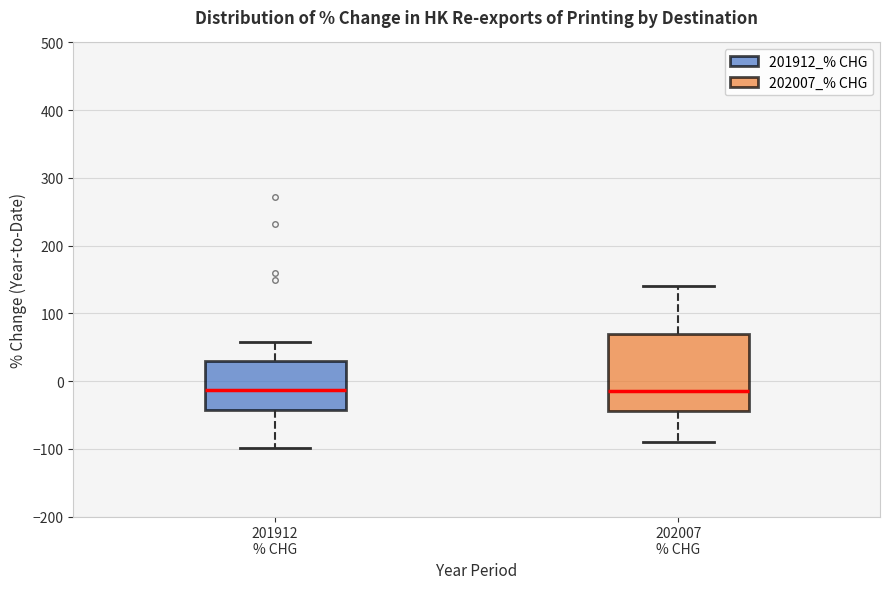

Where does the lower whisker of the box for 202007 % CHG end on the y-axis? The values are not printed on the chart, so give them approximately, as read against the axis.

-90